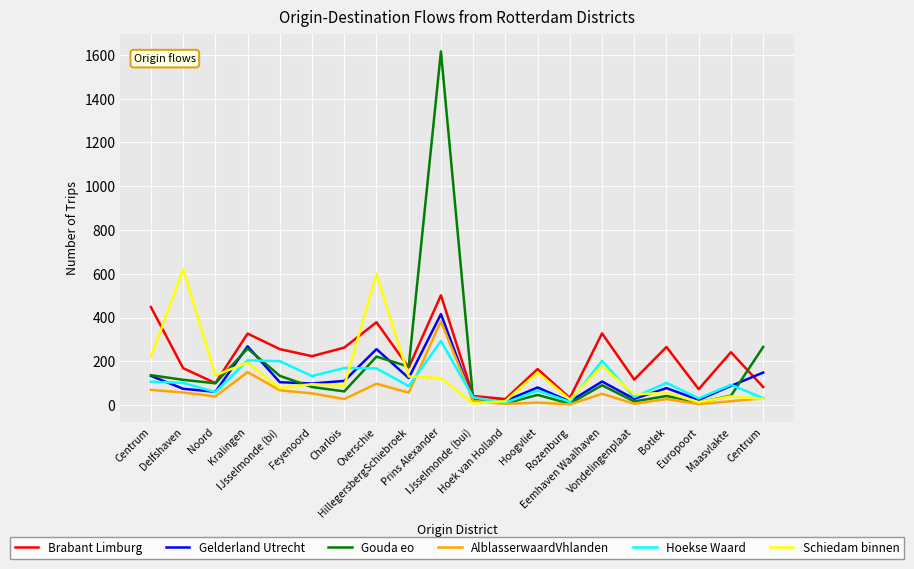

At which label does AlblasserwaardVhlanden first exceed 40?

Centrum